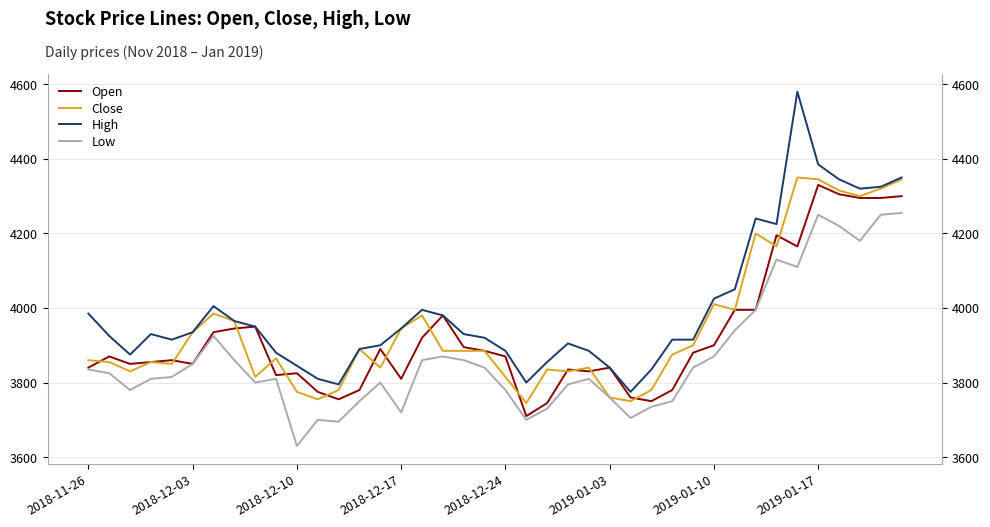

What position from the left is 2019-01-10?

31